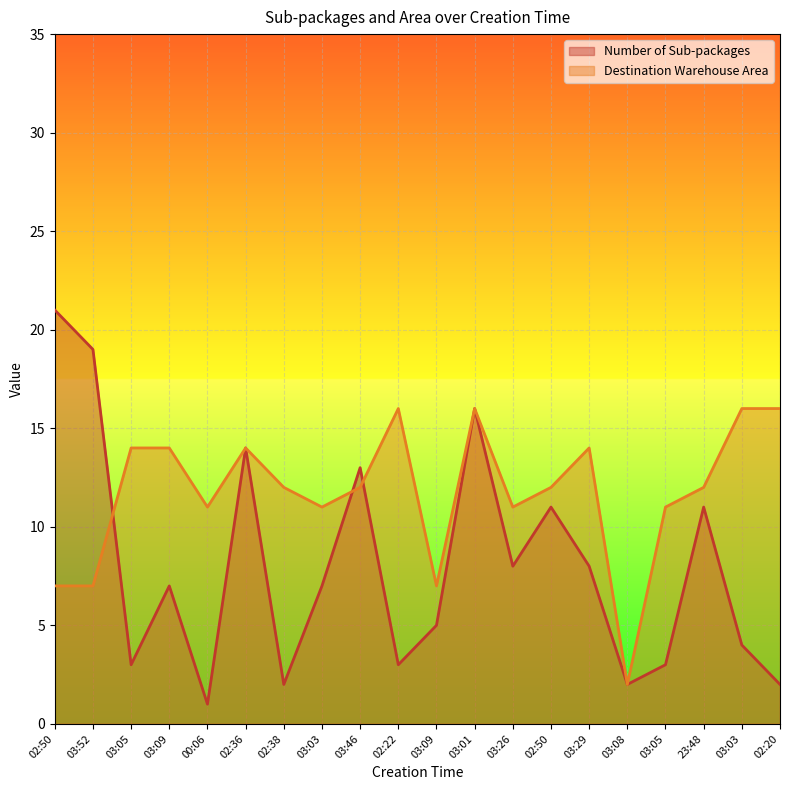

True or false: Number of Sub-packages has more than 2 points higher than both neighbors.

True